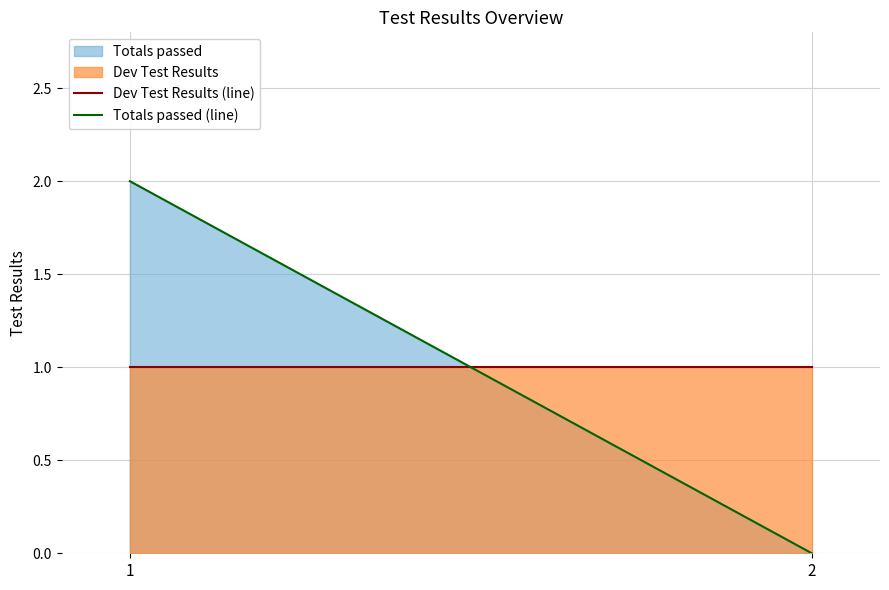

The Dev Test Results (line) series shows 1 at 2. True or false?

True